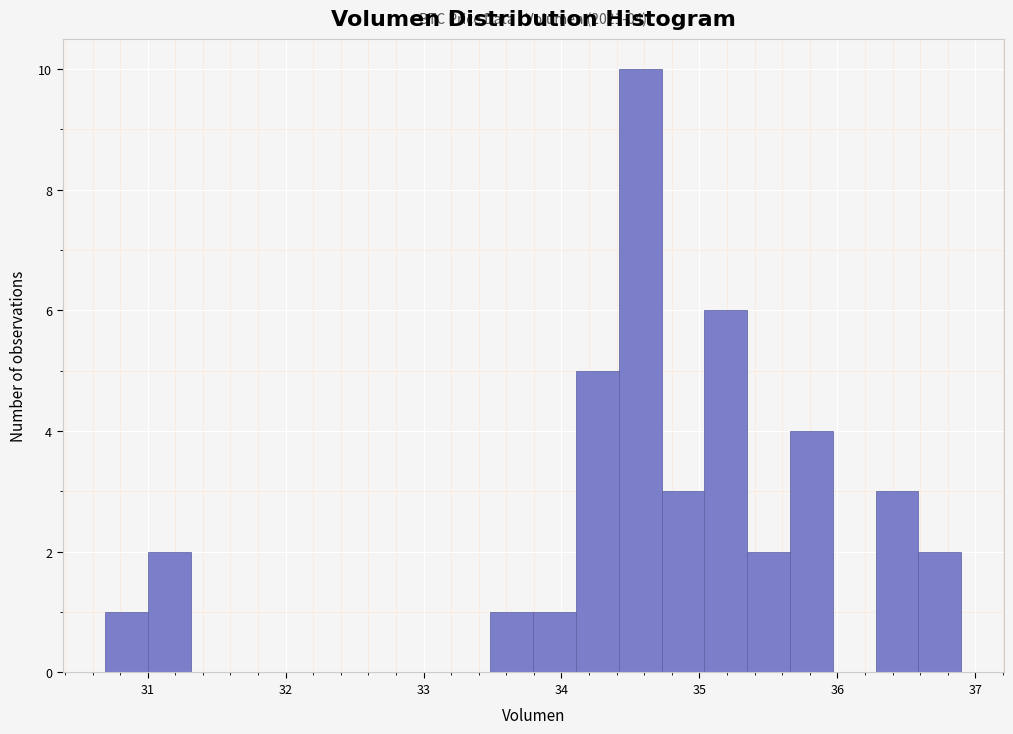

Read against the x-axis, roughly where is the centre of the tallest bar?

34.6